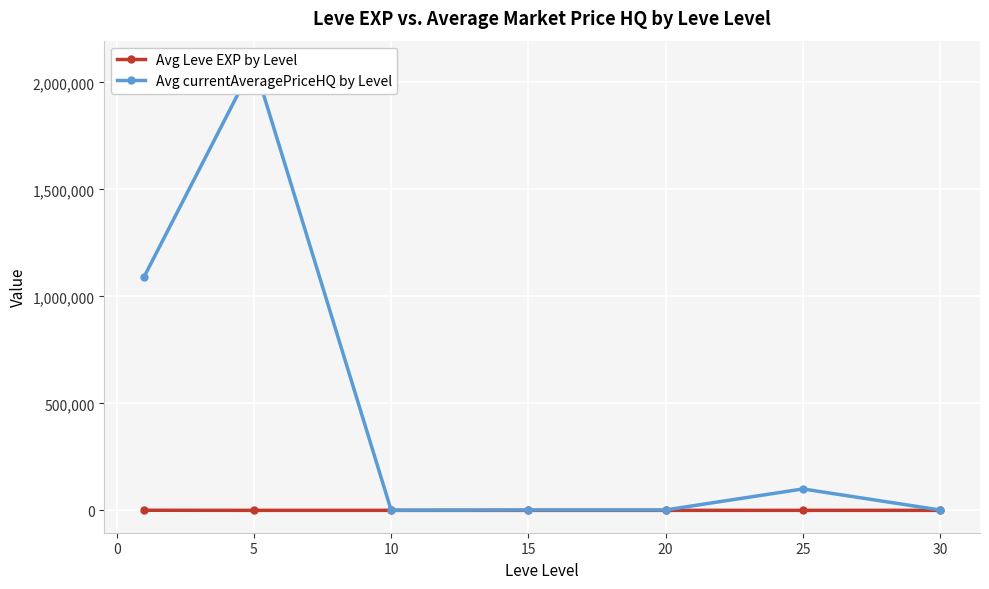

How many data points in Avg Leve EXP by Level are less than 16?

3